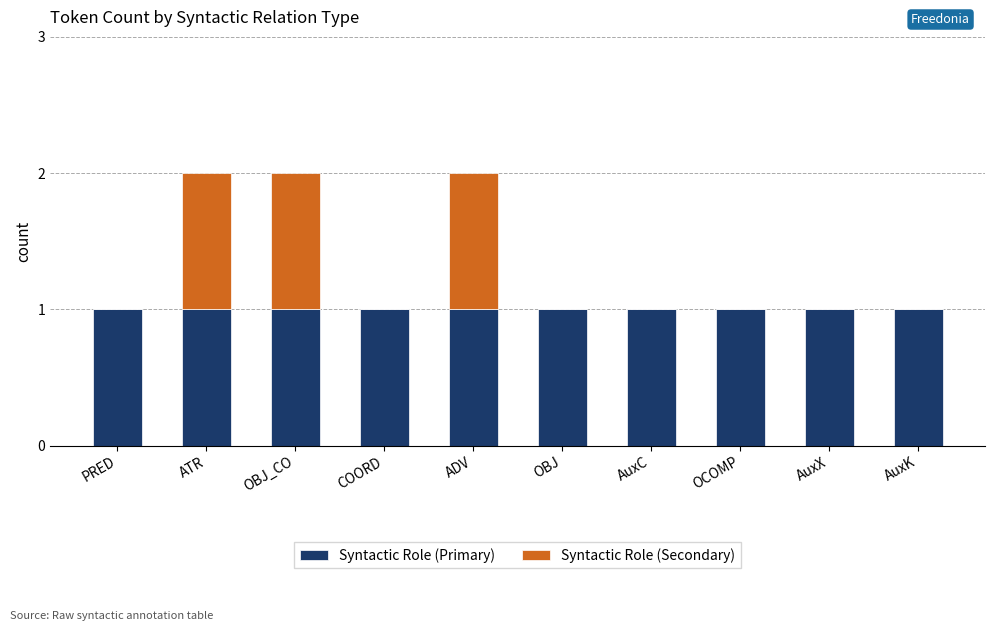

What is the sum of all Syntactic Role (Primary) values?

10